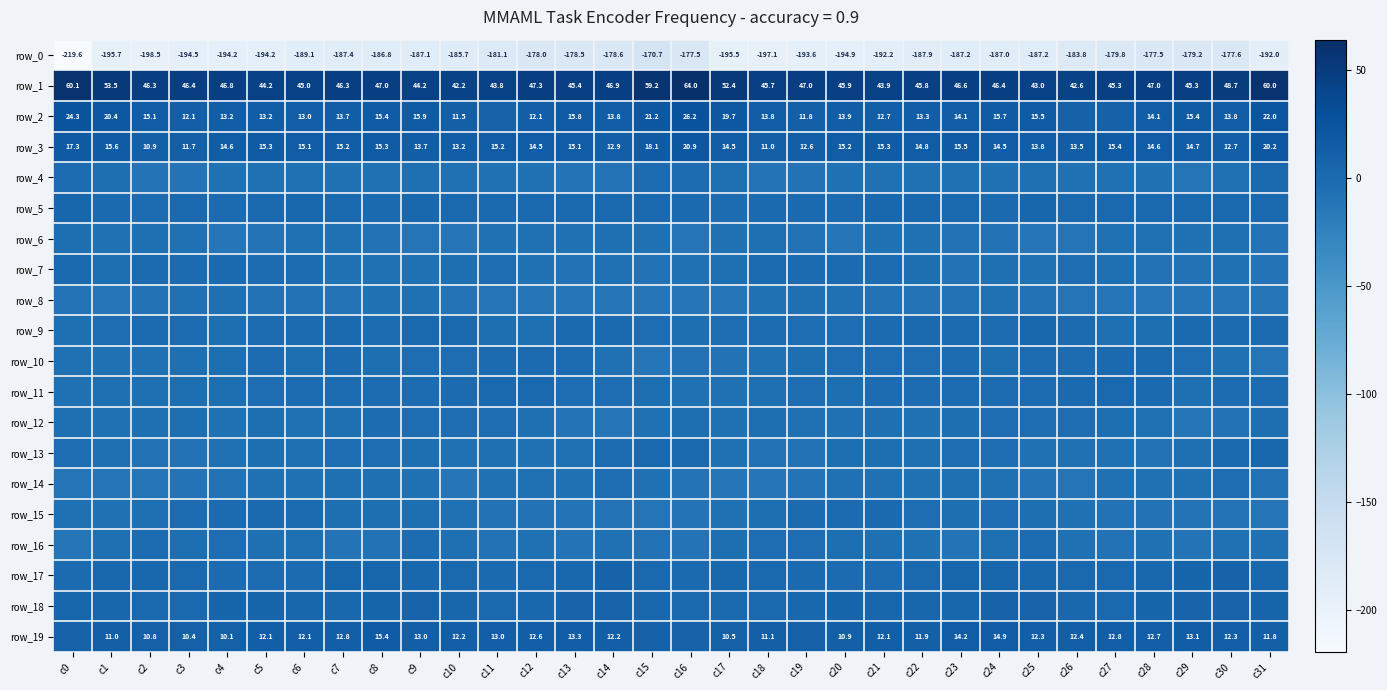

What is the average value of the row_2 series?

14.9